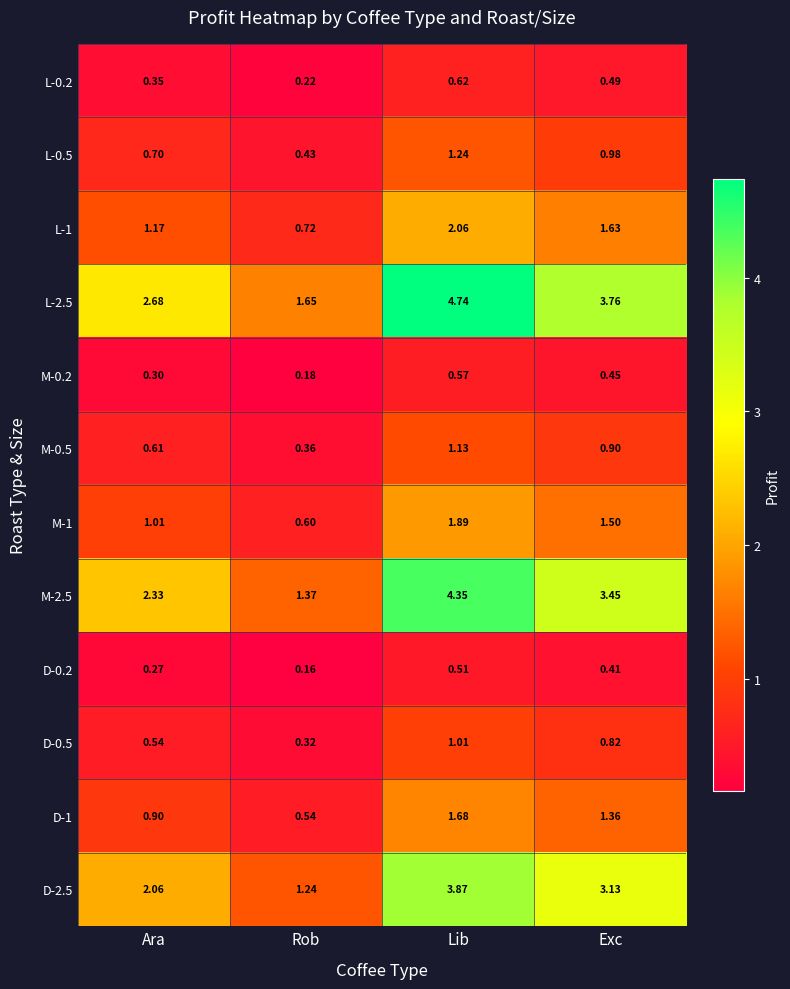

Which series has the largest total across all categories?

L-2.5